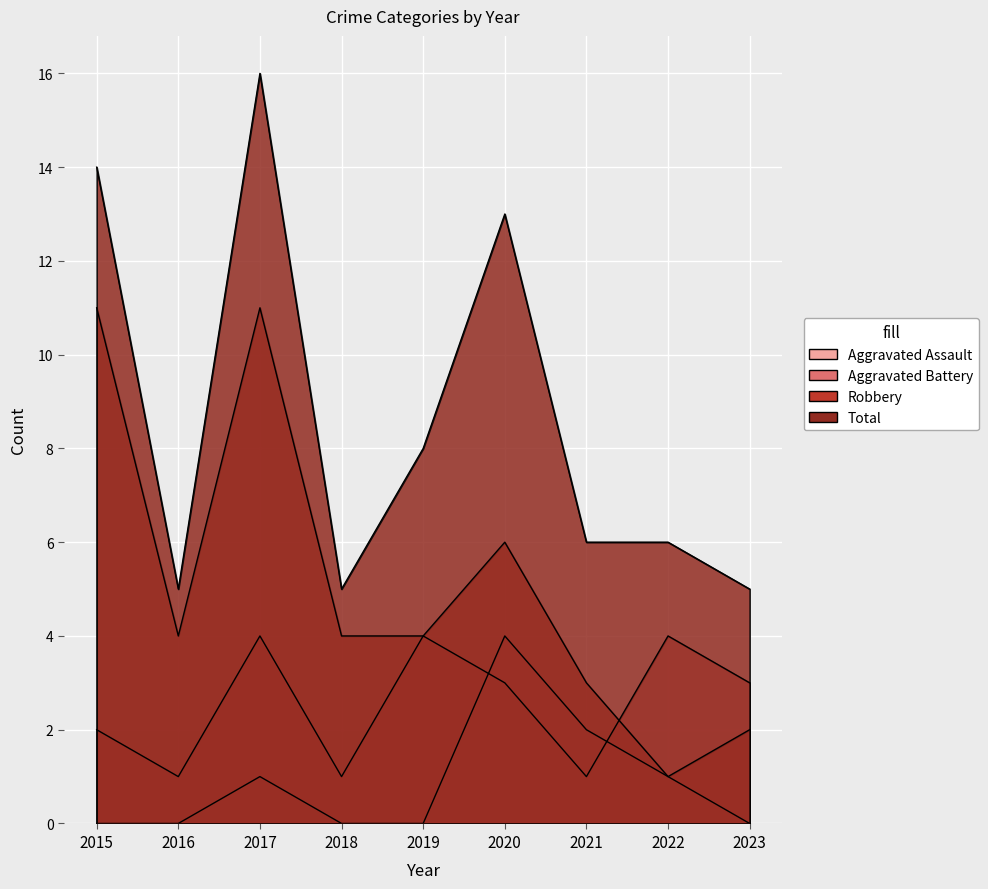

At how many categories does at least one series exceed 12?

3